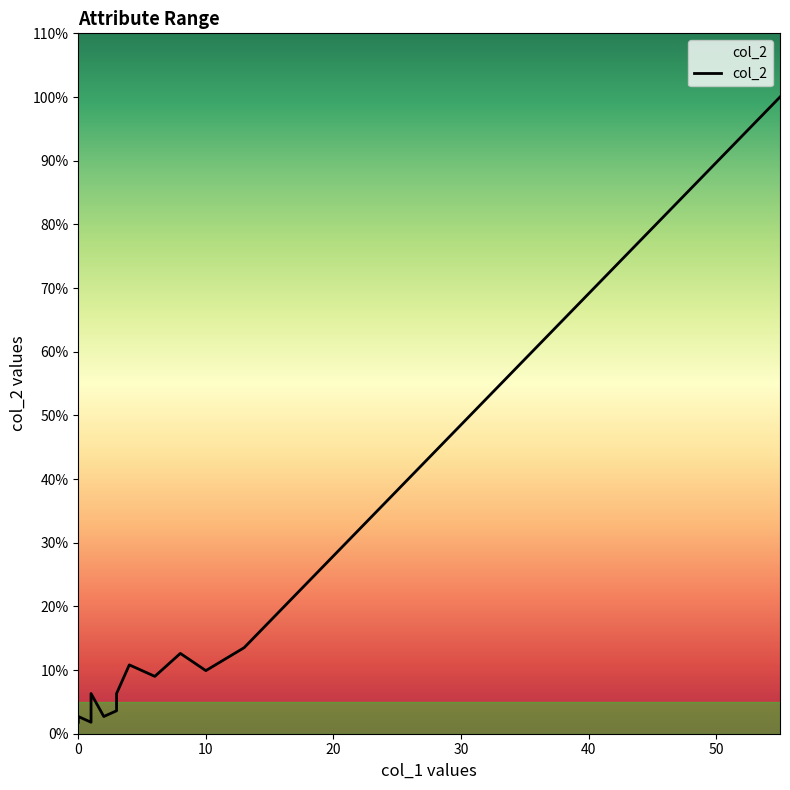

What is the smallest value displayed?

2